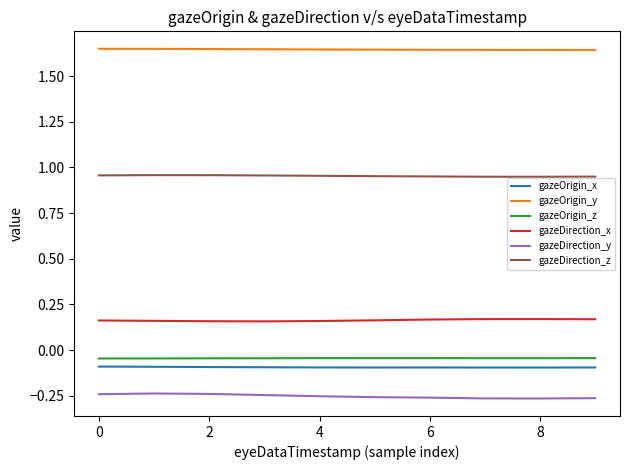

Which series has the largest total across all categories?

gazeOrigin_y